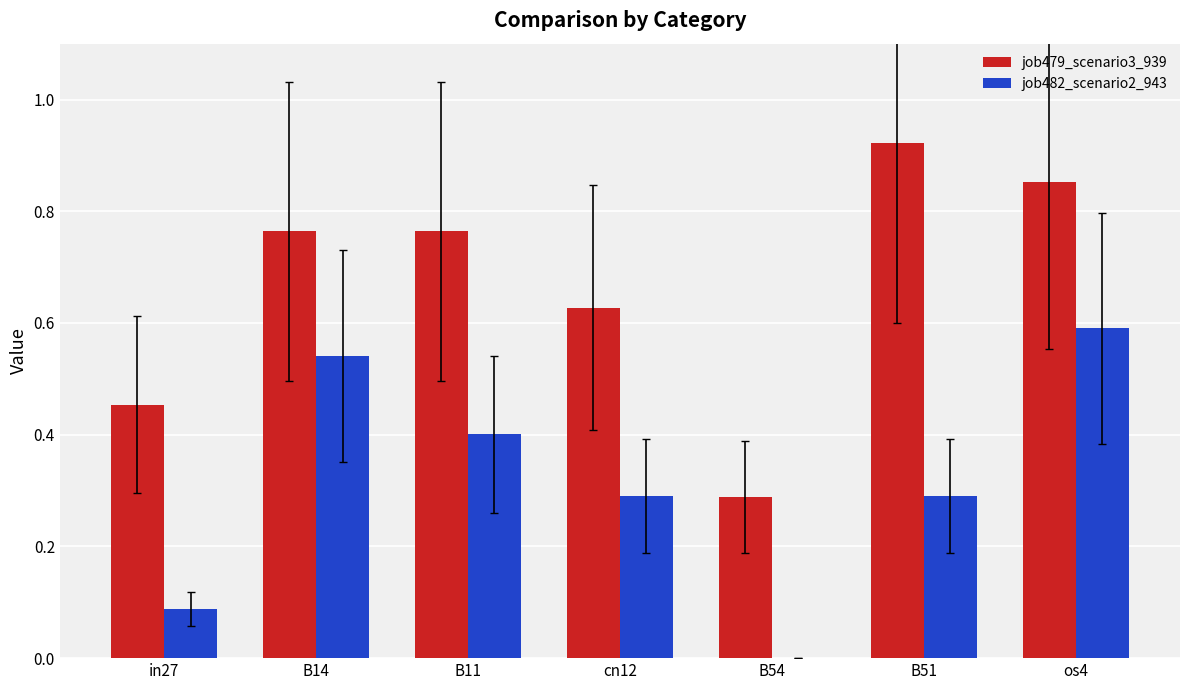

How many values in the job482_scenario2_943 series exceed 0?

6